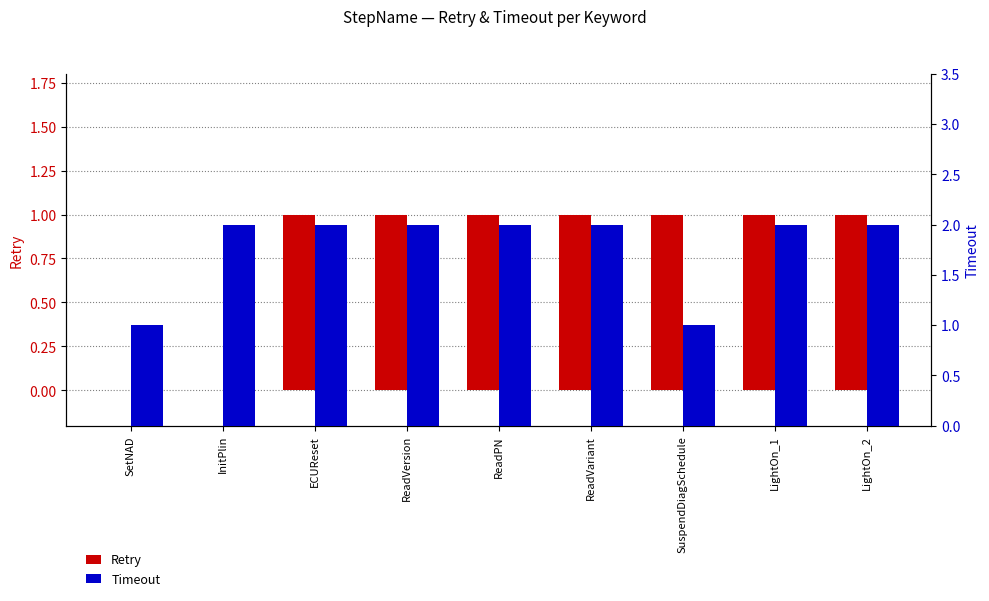

What is the difference between the second highest and second lowest values in the Retry series?

1